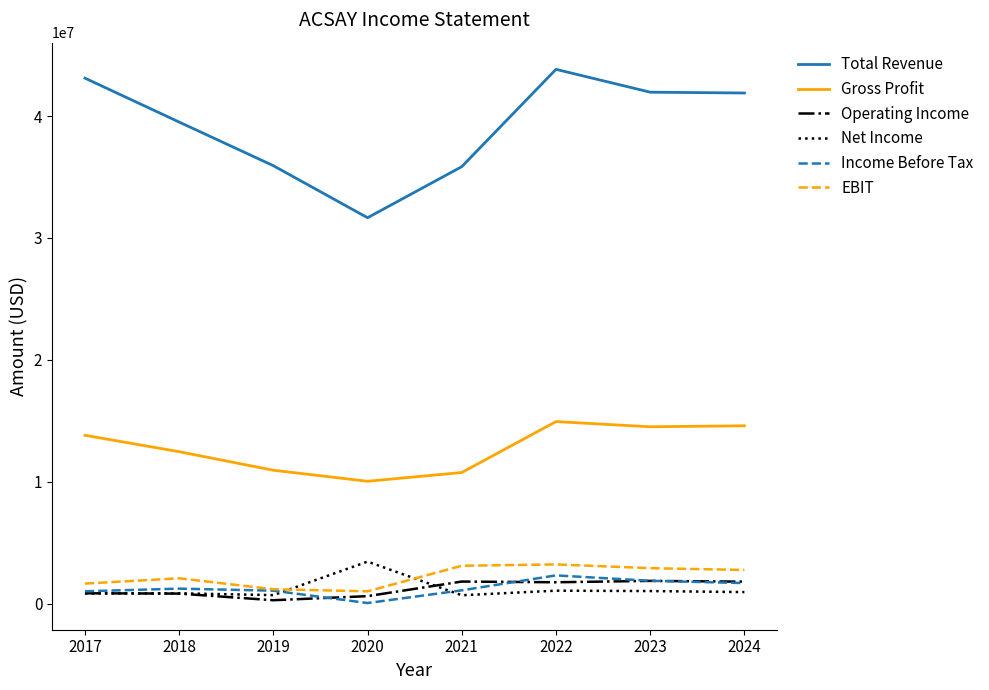

True or false: Operating Income and Gross Profit intersect in this chart.

False